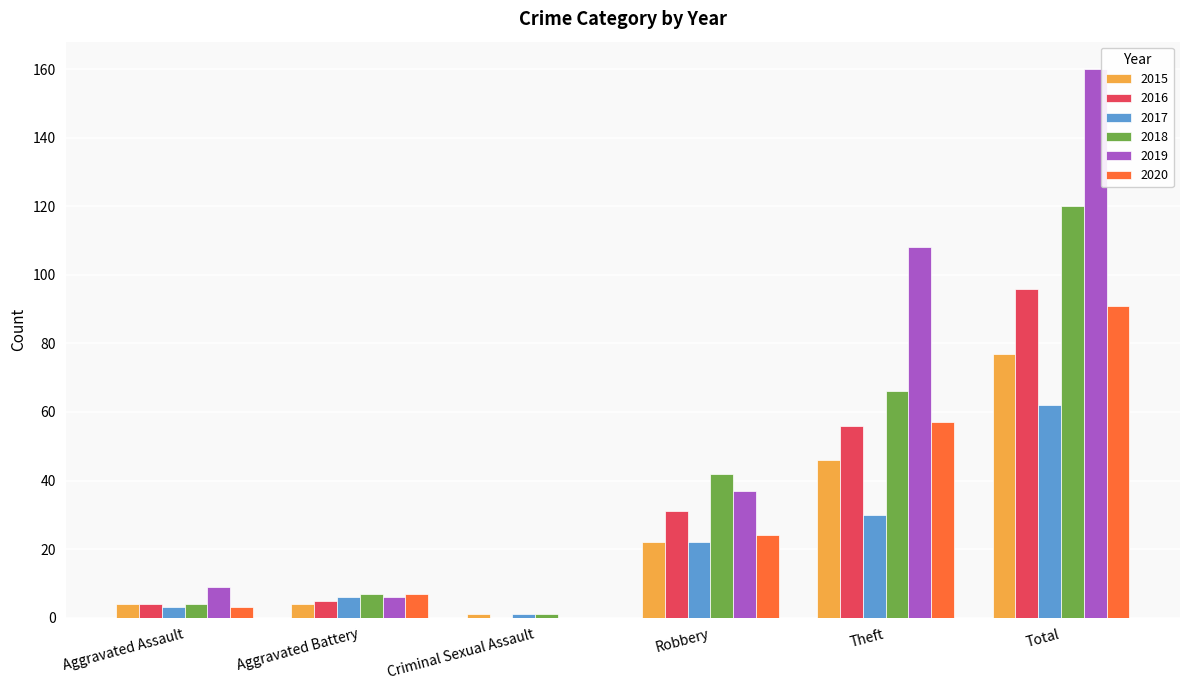

What is the greatest value displayed?

160